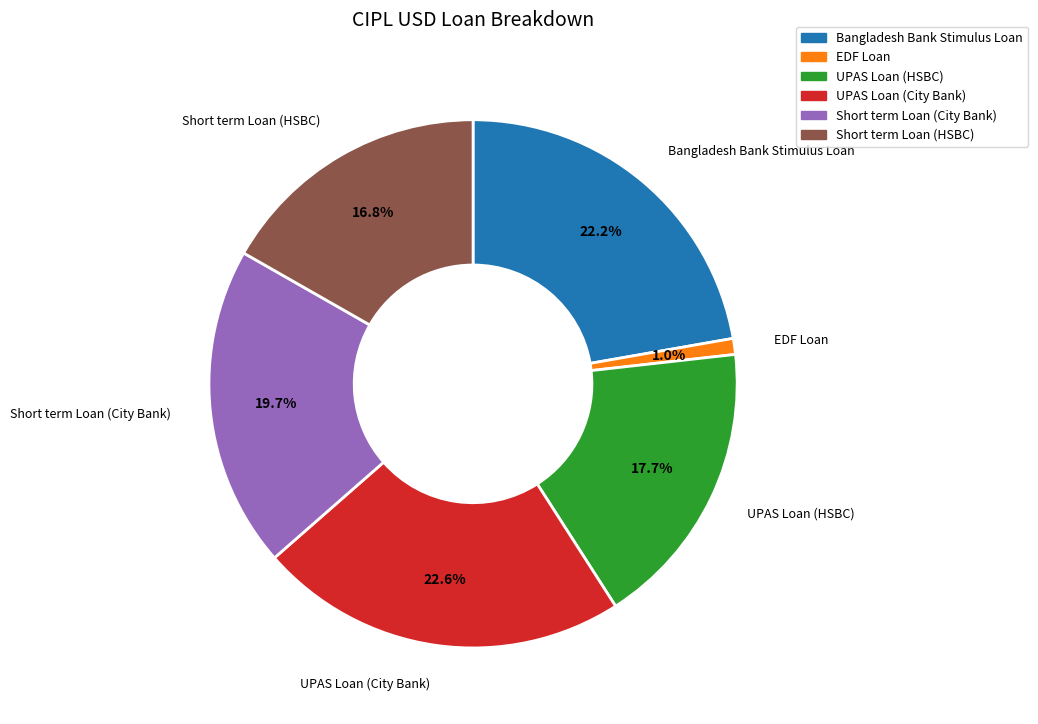

To the nearest percent, what is the difference between the EDF Loan and Bangladesh Bank Stimulus Loan slice percentages?

21%